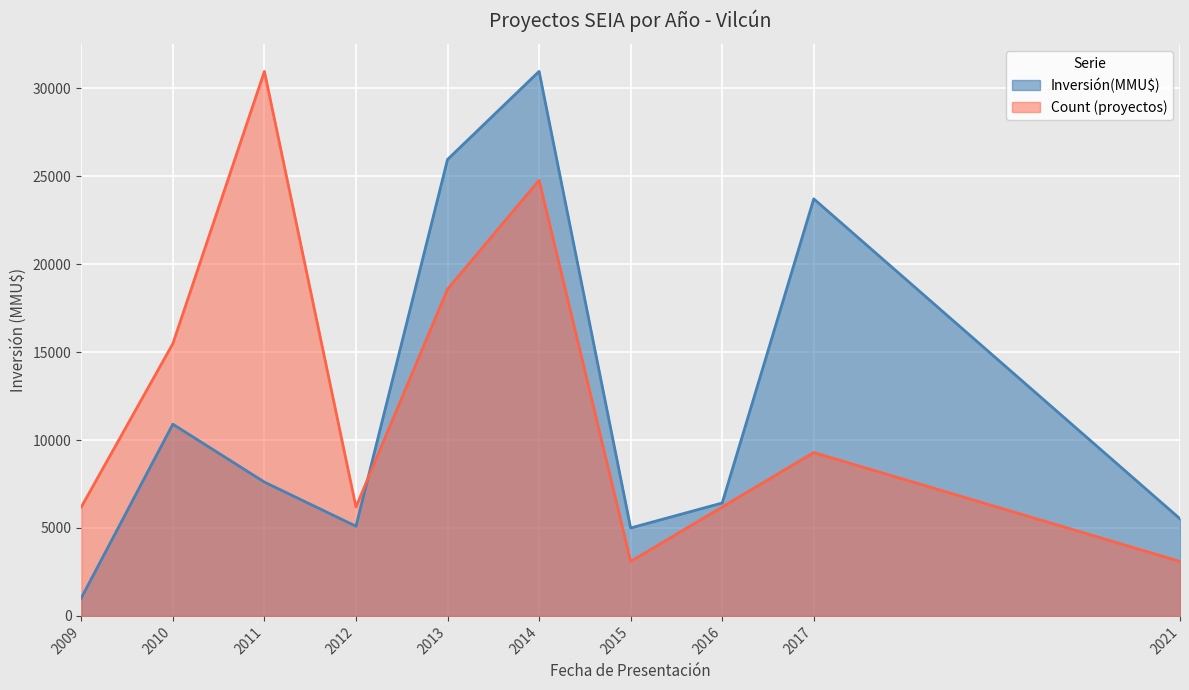

How many interior local valleys does the Inversión(MMU$) series have?

2